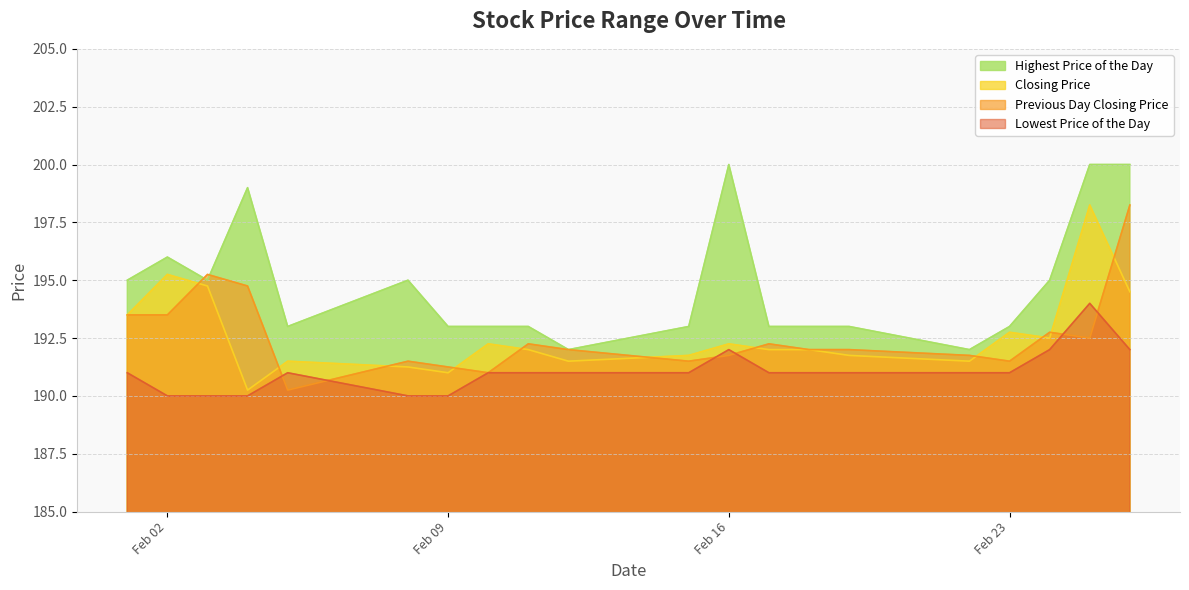

Read the Closing Price value at 20160215.

191.8